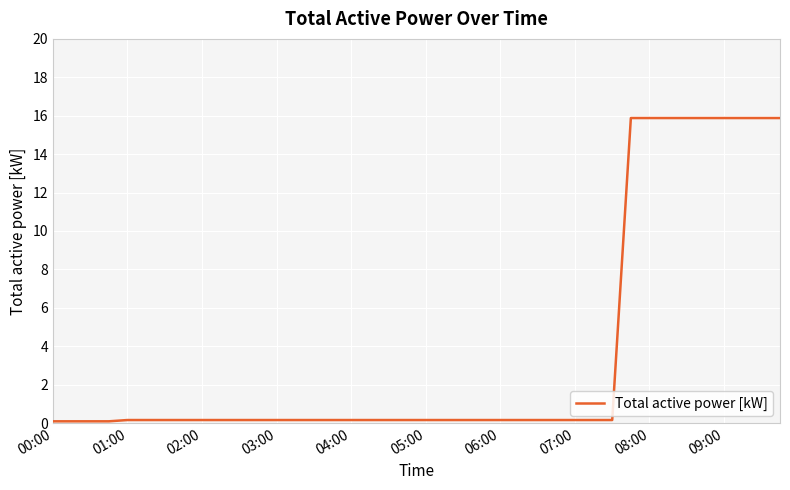

What is the minimum value shown in the chart?

0.1